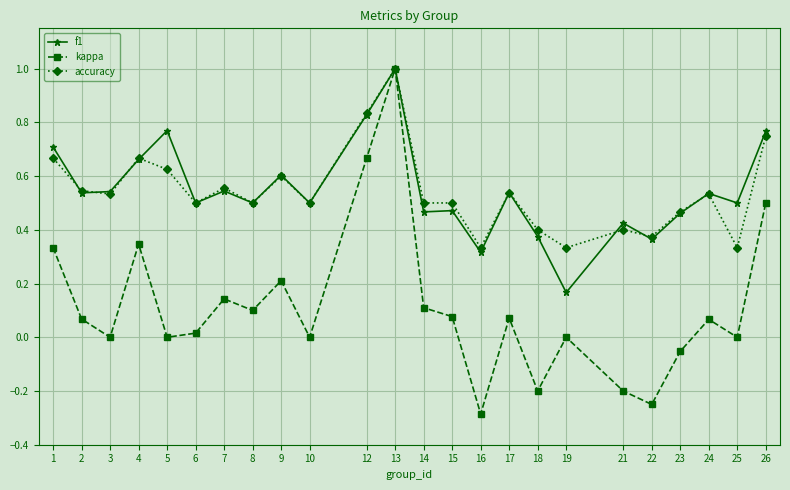

What is the maximum value shown in the chart?

1.0